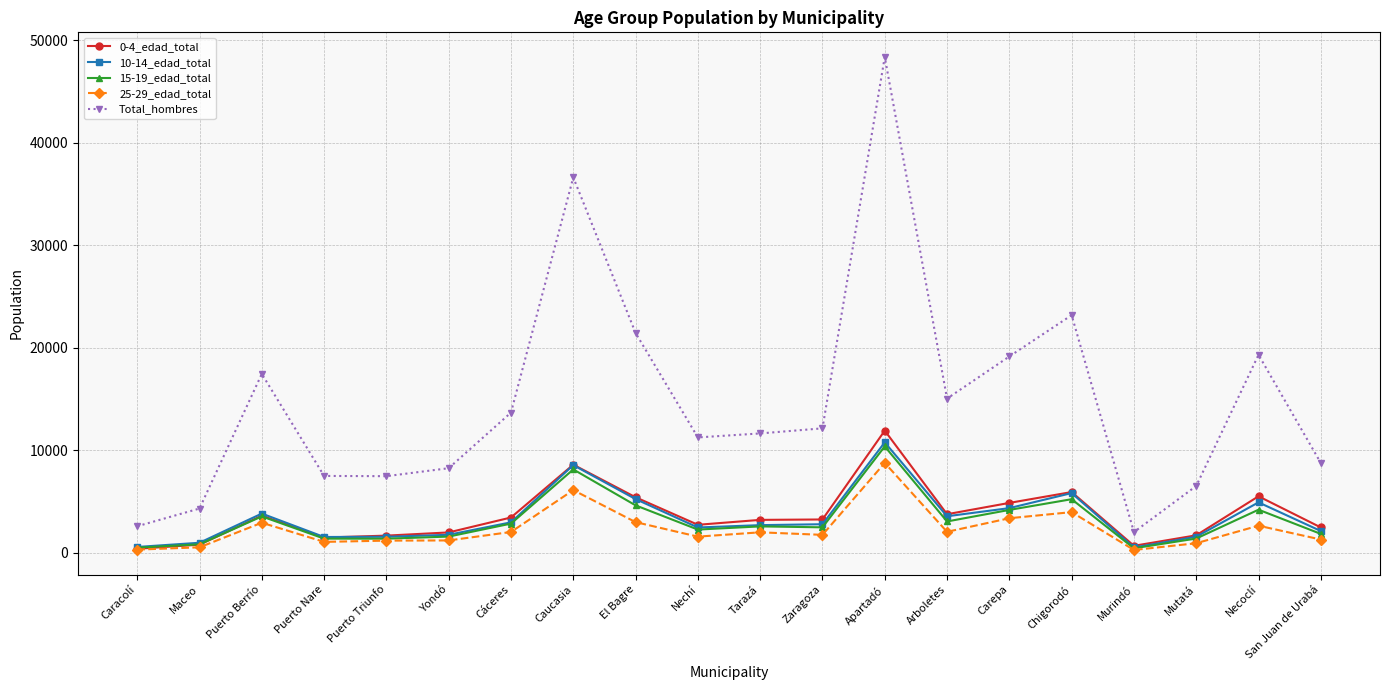

The value of 25-29_edad_total at Puerto Nare is 1050. True or false?

True